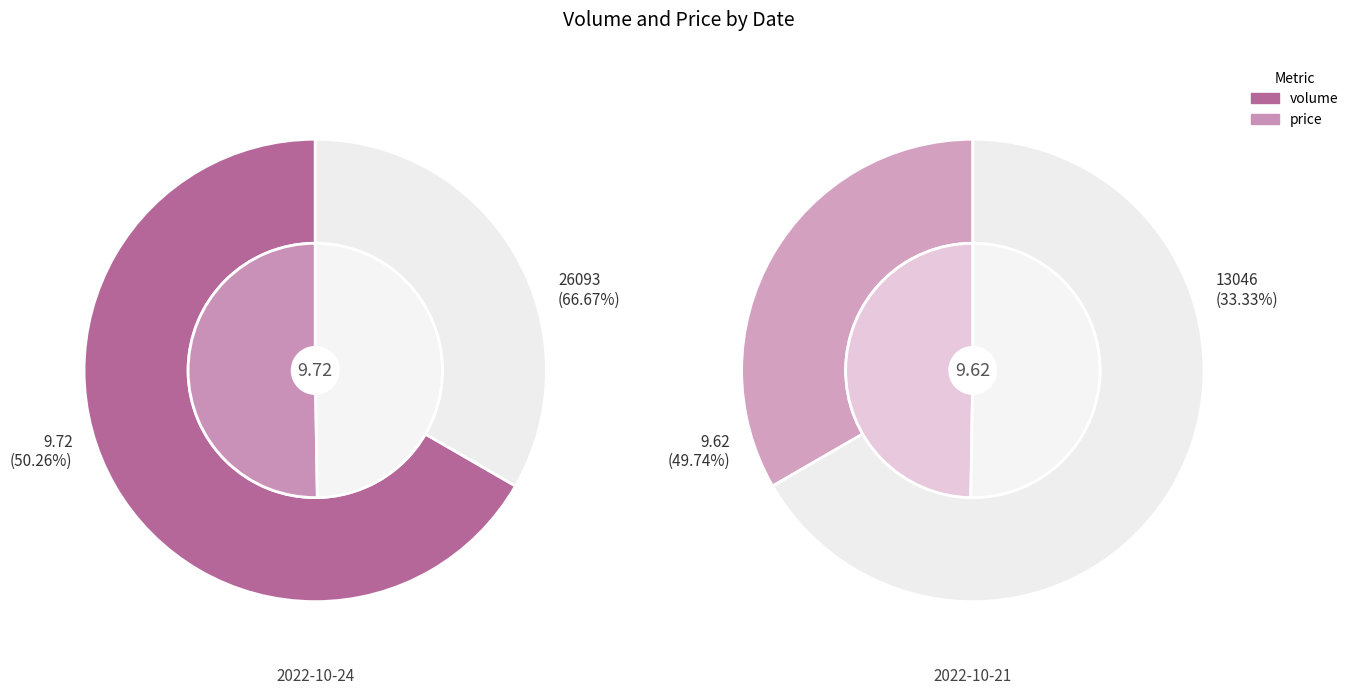

What percentage do volume and price together represent?

100.0%